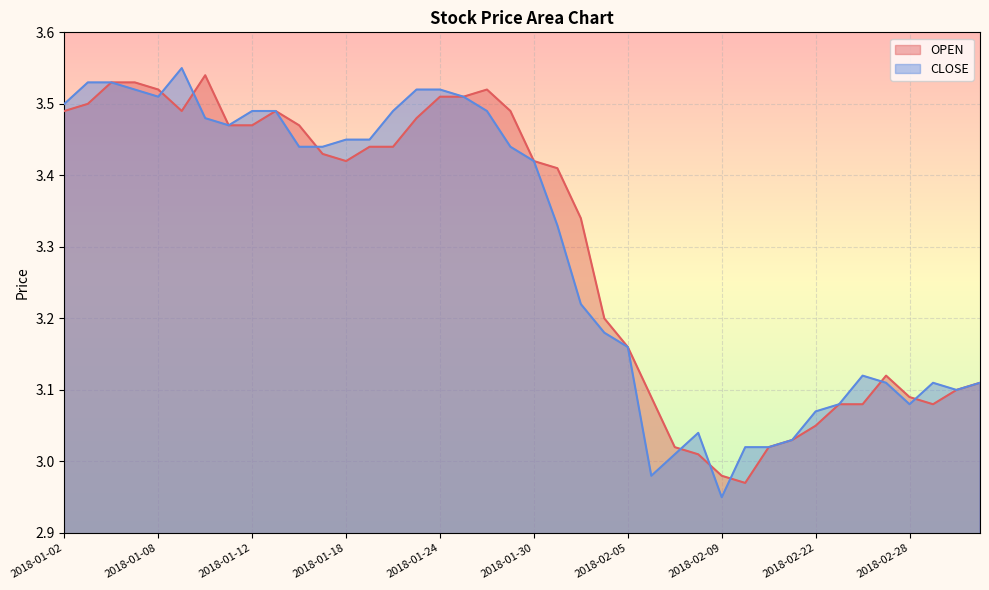

At which label is CLOSE closest to 3?

2018-02-07